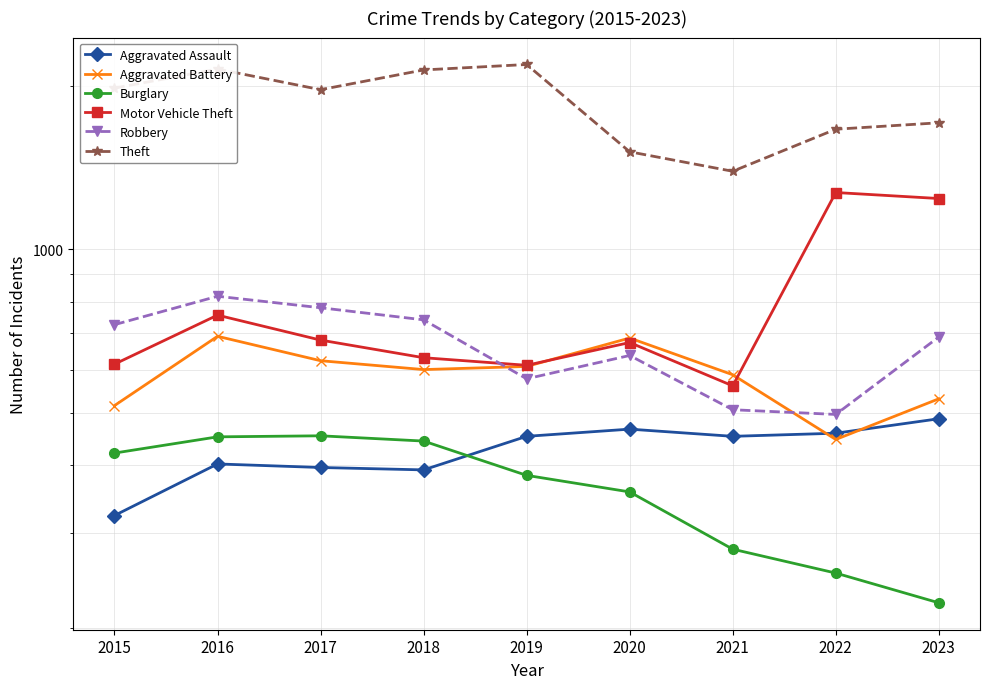

In Aggravated Battery, how many points are higher than both neighbors (excluding endpoints)?

2